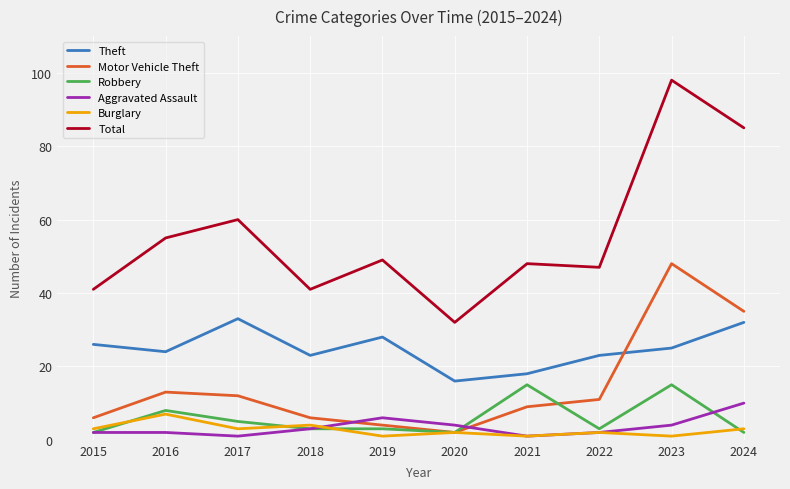

Which category has the highest value in the Total series?

2023